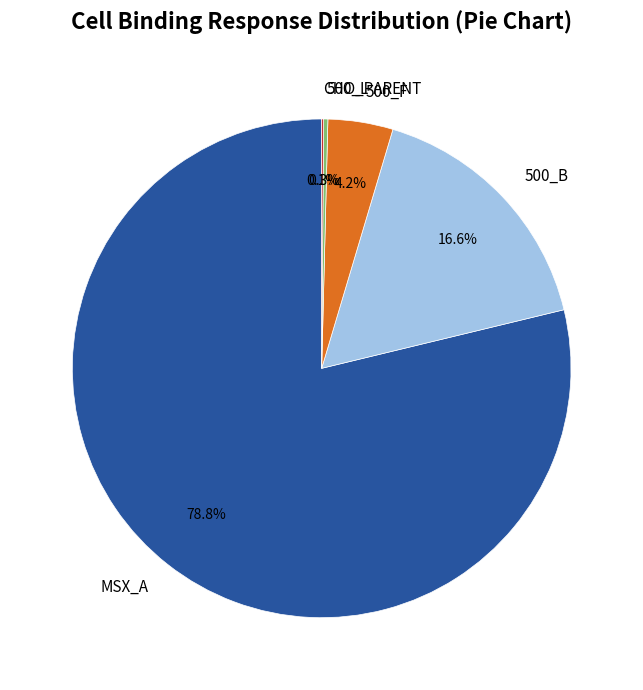

Which category has the biggest portion of the pie?

MSX_A